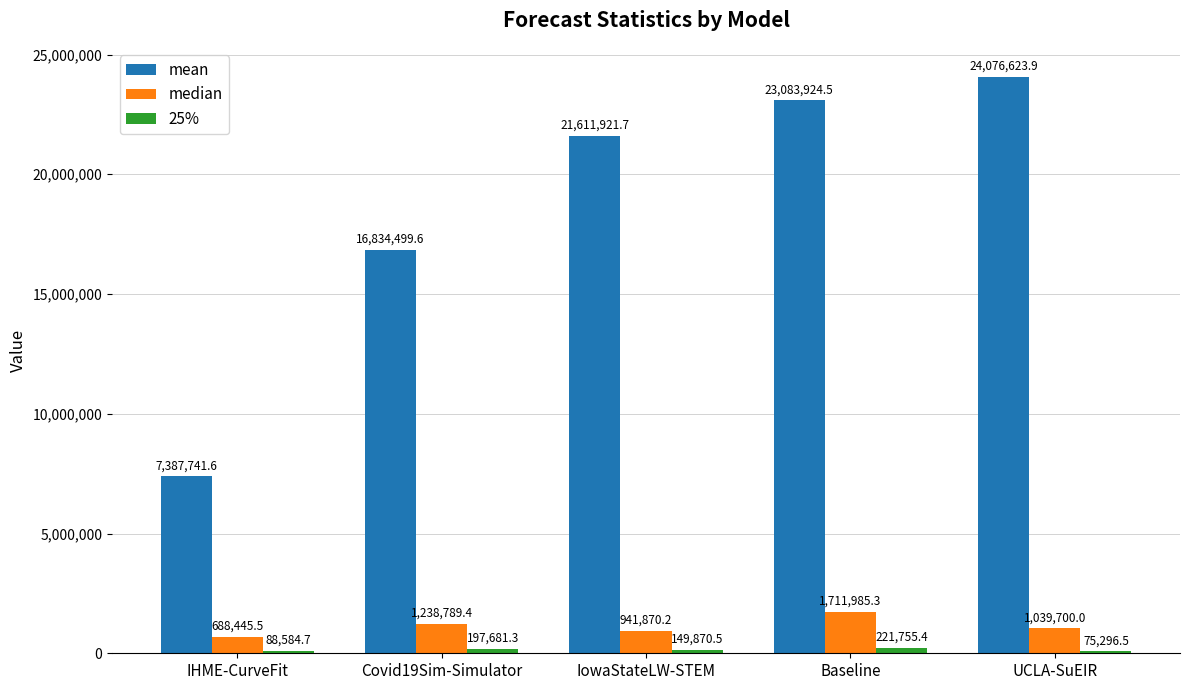

Which label corresponds to the largest value in the chart?

UCLA-SuEIR